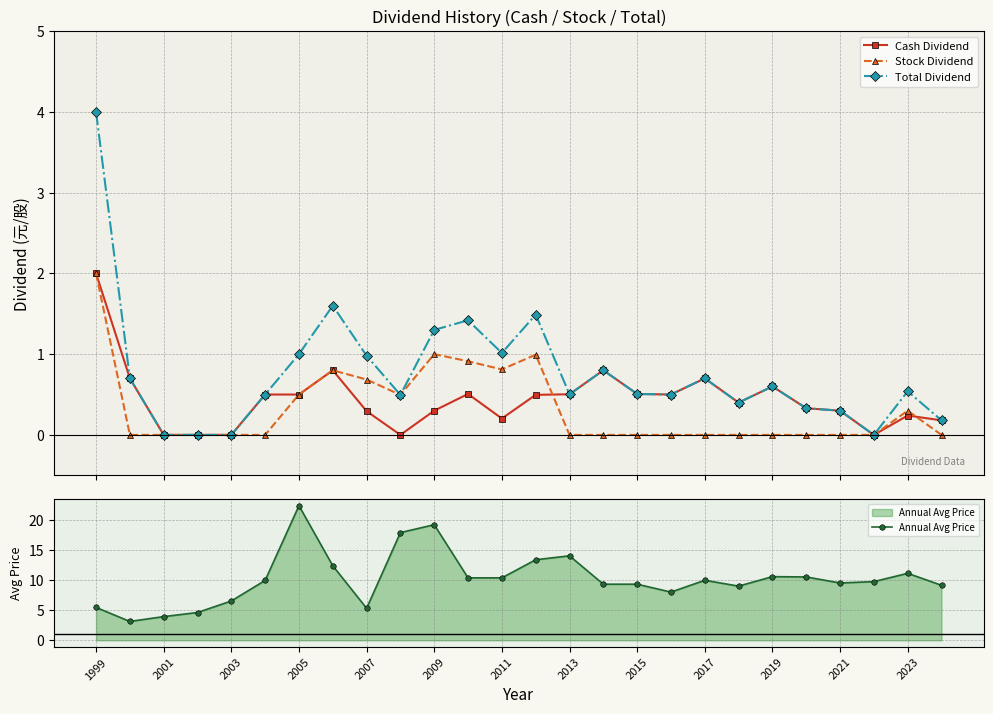

True or false: Cash Dividend has more than 1 points higher than both neighbors.

True